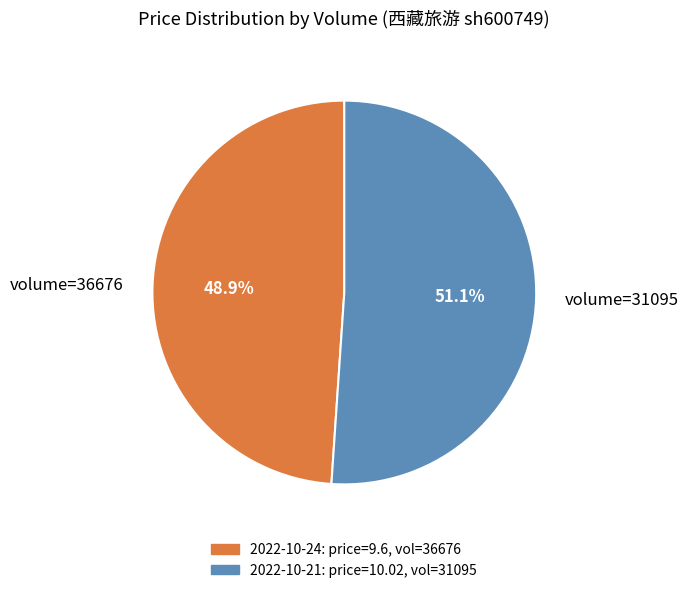

Rank the categories by value from highest to lowest.

volume=31095, volume=36676